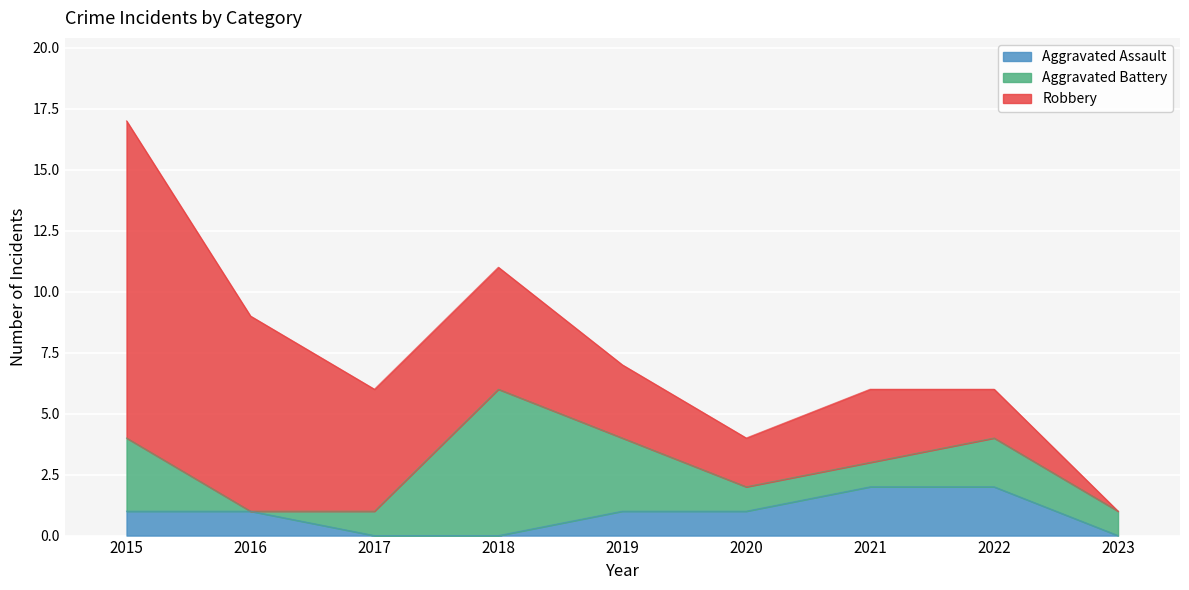

What is the highest value of the Robbery series?

13